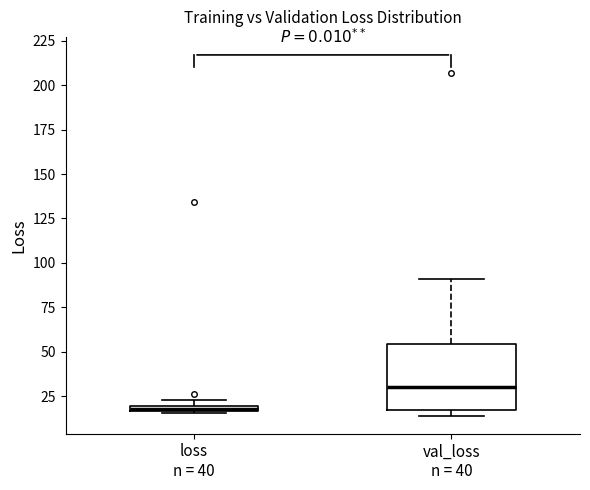

Where is the upper edge of the box for loss n = 40 on the y-axis? The values are not printed on the chart, so give them approximately, as read against the axis.

20